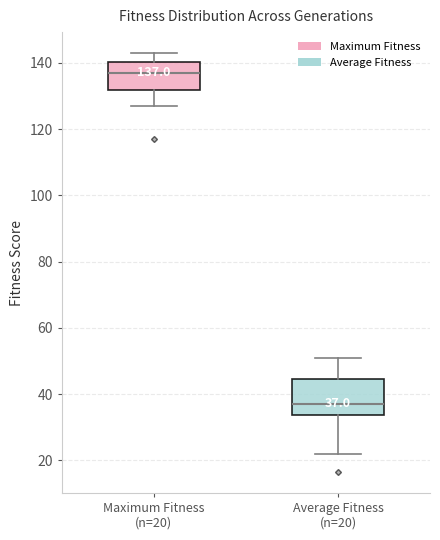

Which box's median line is the highest?

Maximum Fitness (n=20)